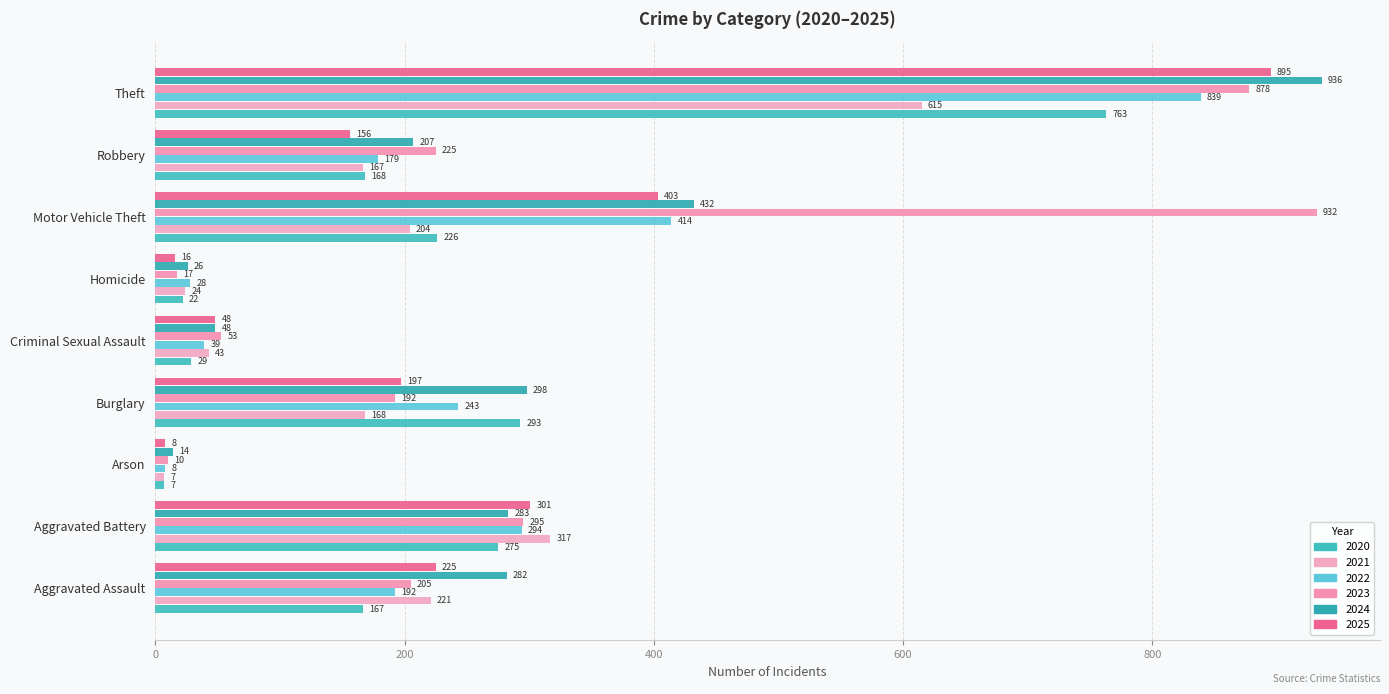

Reading left to right, list all the values displayed in this chart.

2020: Aggravated Assault=167	Aggravated Battery=275	Arson=7	Burglary=293	Criminal Sexual Assault=29	Homicide=22	Motor Vehicle Theft=226	Robbery=168	Theft=763
2021: Aggravated Assault=221	Aggravated Battery=317	Arson=7	Burglary=168	Criminal Sexual Assault=43	Homicide=24	Motor Vehicle Theft=204	Robbery=167	Theft=615
2022: Aggravated Assault=192	Aggravated Battery=294	Arson=8	Burglary=243	Criminal Sexual Assault=39	Homicide=28	Motor Vehicle Theft=414	Robbery=179	Theft=839
2023: Aggravated Assault=205	Aggravated Battery=295	Arson=10	Burglary=192	Criminal Sexual Assault=53	Homicide=17	Motor Vehicle Theft=932	Robbery=225	Theft=878
2024: Aggravated Assault=282	Aggravated Battery=283	Arson=14	Burglary=298	Criminal Sexual Assault=48	Homicide=26	Motor Vehicle Theft=432	Robbery=207	Theft=936
2025: Aggravated Assault=225	Aggravated Battery=301	Arson=8	Burglary=197	Criminal Sexual Assault=48	Homicide=16	Motor Vehicle Theft=403	Robbery=156	Theft=895